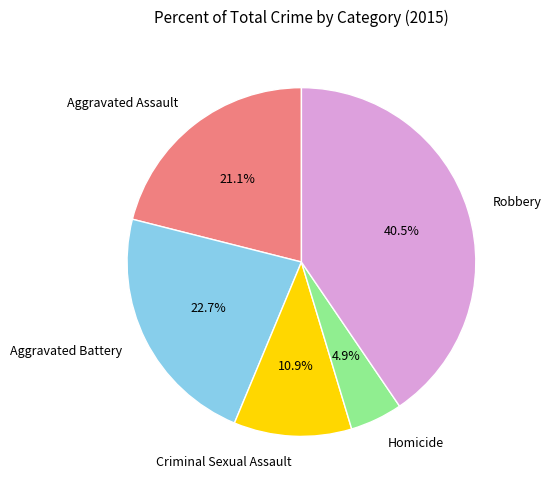

Which has a higher value, Robbery or Aggravated Assault?

Robbery